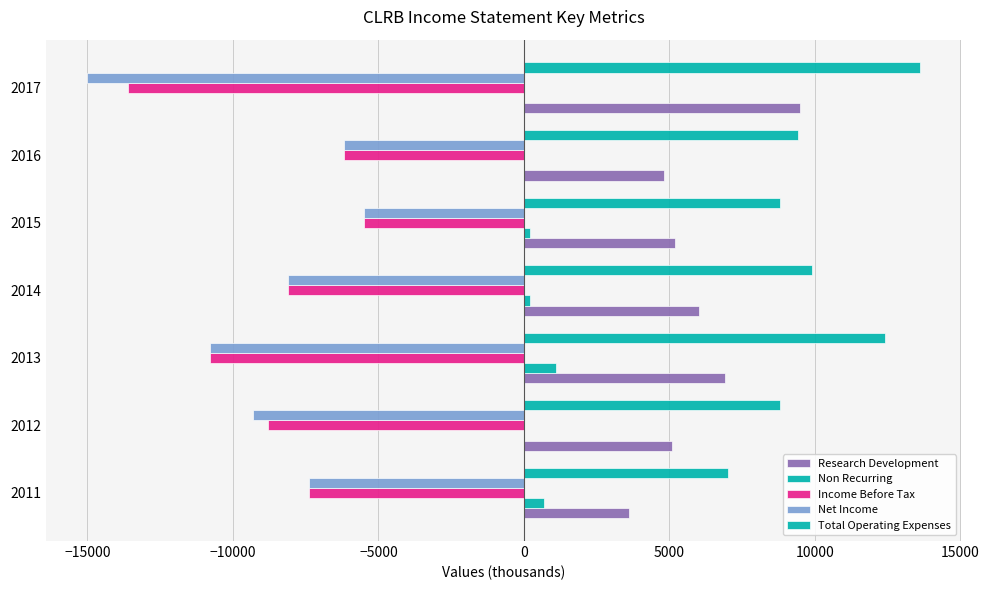

Count the number of categories in the chart.

7